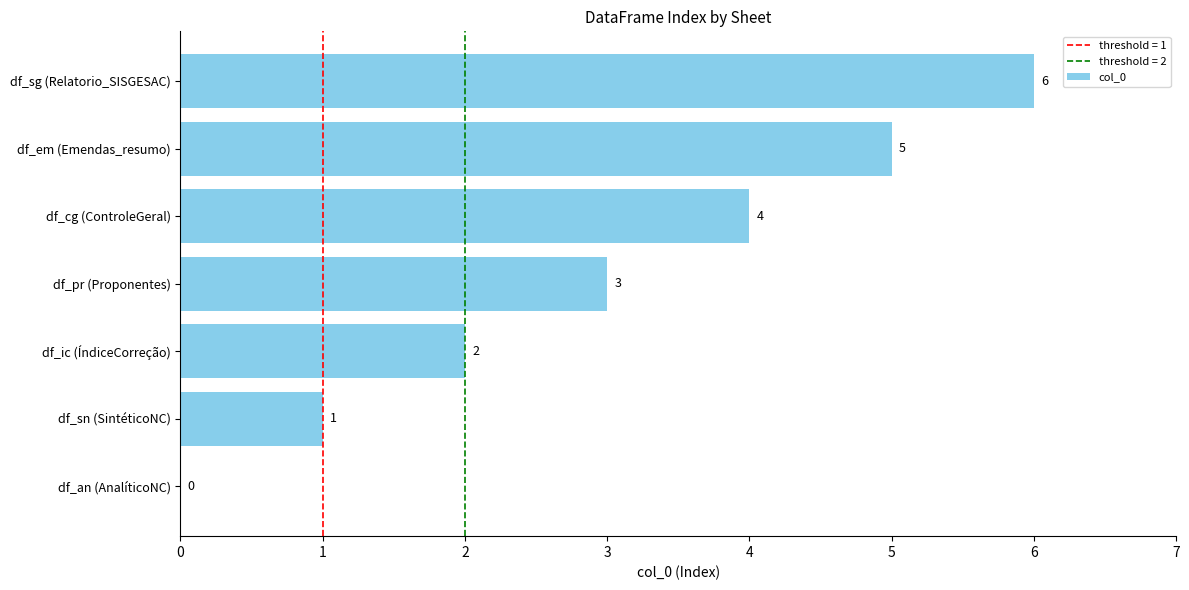

The chart shows a value of 6 at df_sg (Relatorio_SISGESAC). True or false?

True